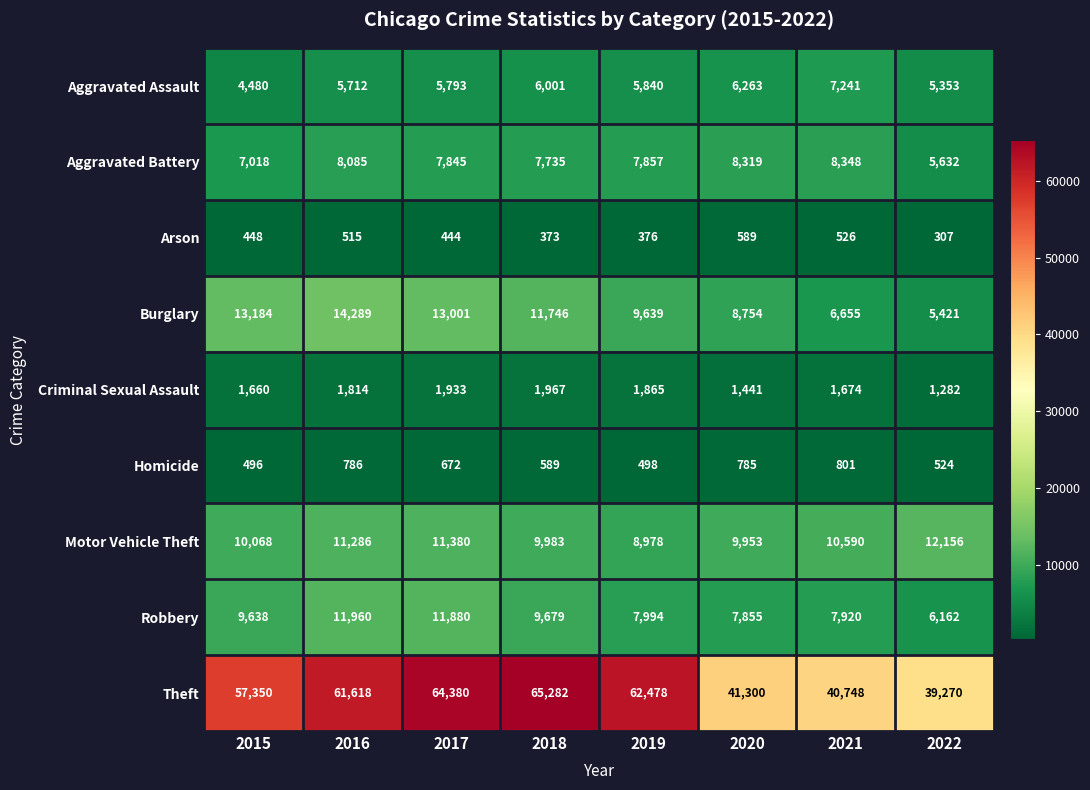

Count the number of data series in this chart.

9